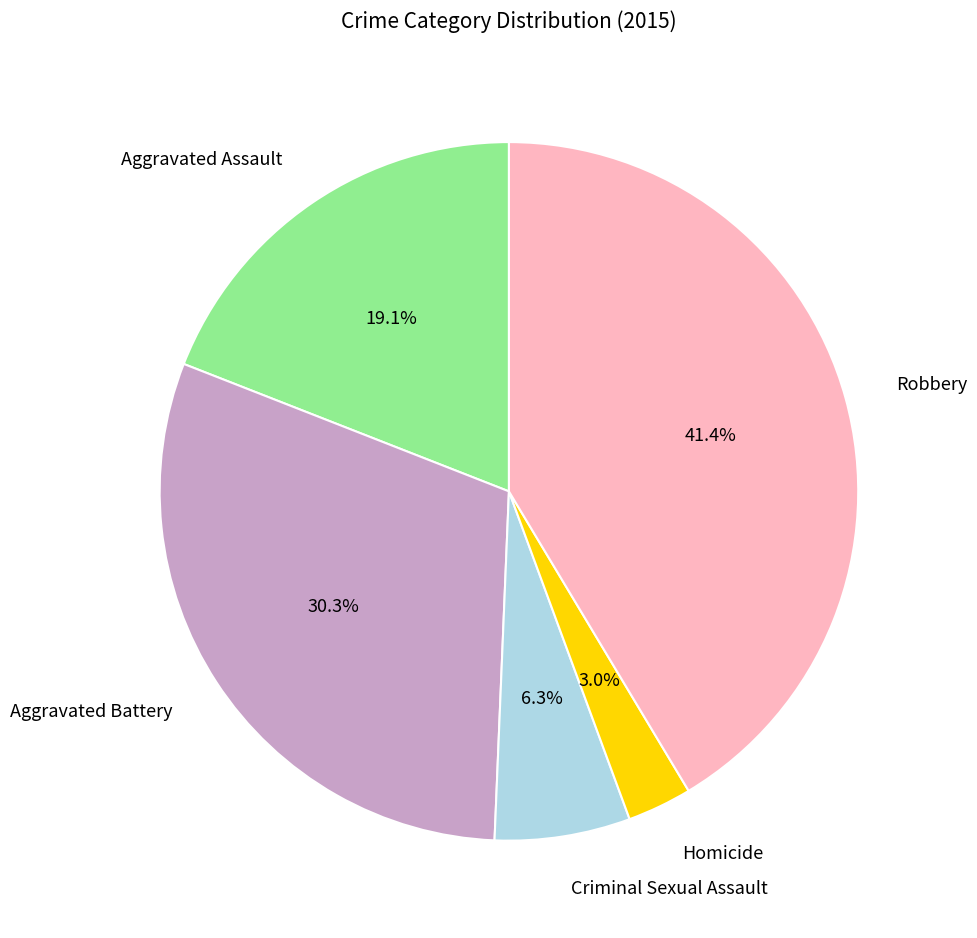

Is there any slice that represents more than half of the pie?

No